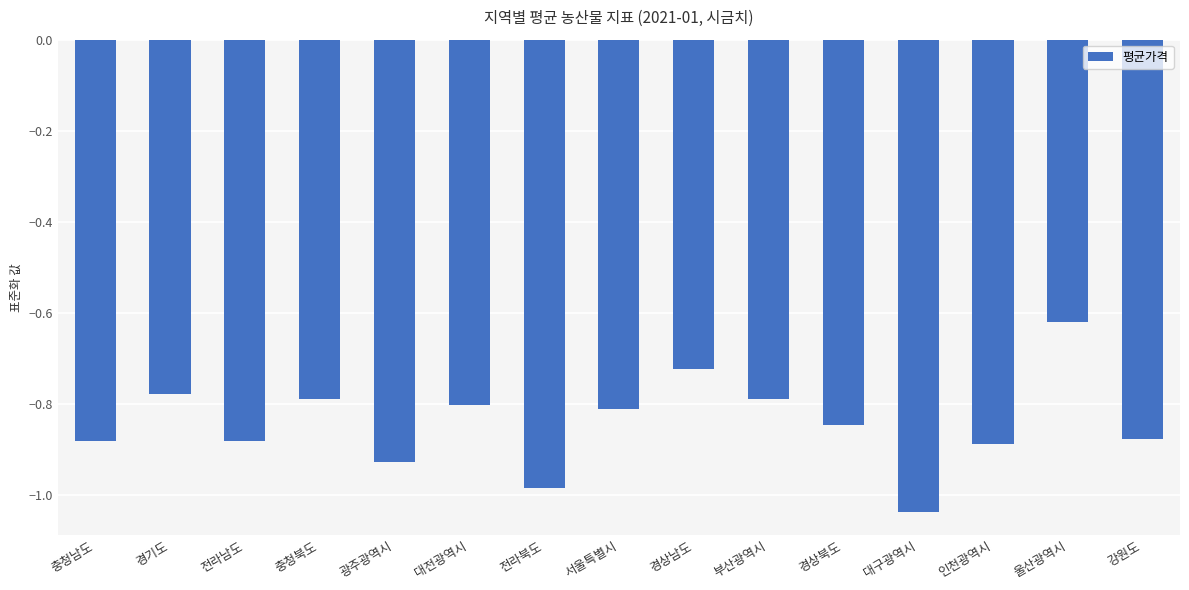

Which category has the highest value across all series?

울산광역시